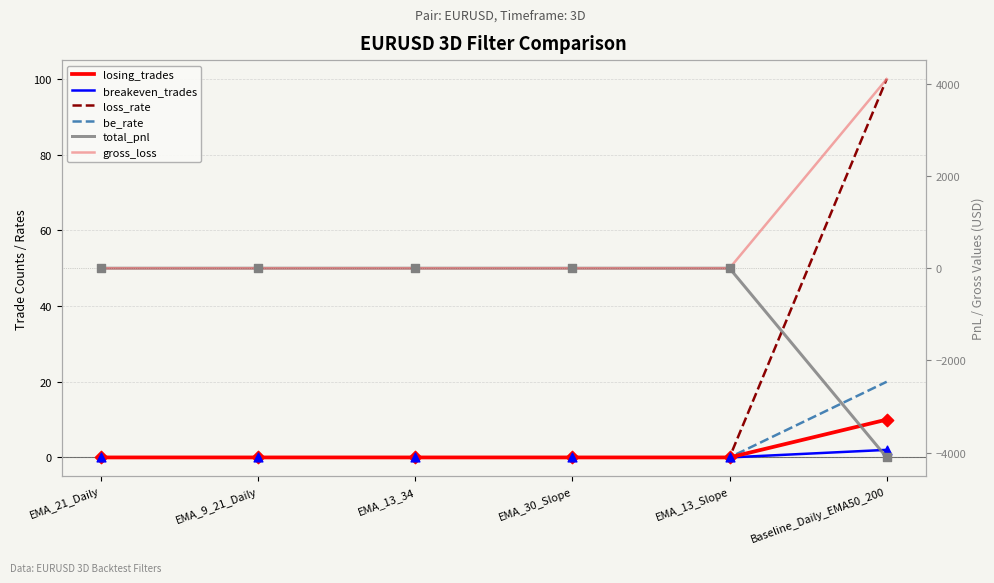

Which series reaches the minimum Y coordinate?

total_pnl